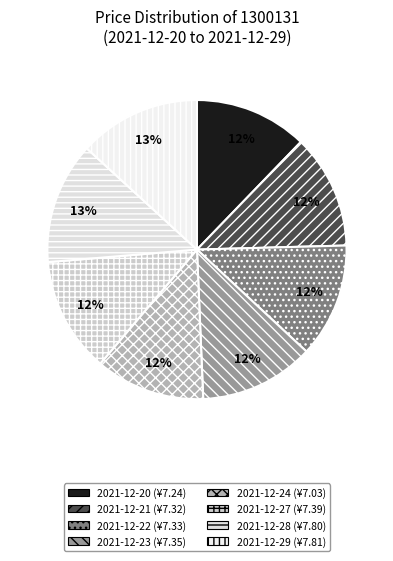

How many segments does this pie chart have?

8